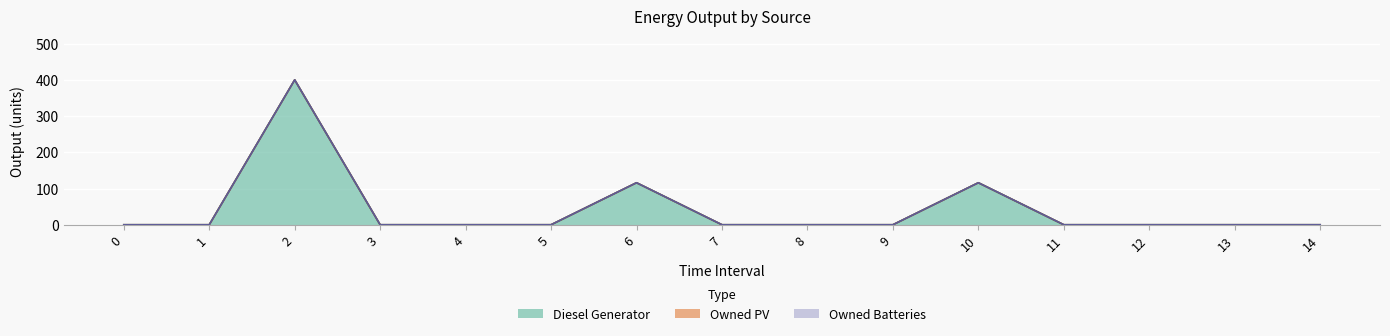

True or false: Diesel Generator and Owned Batteries cross at least once.

False